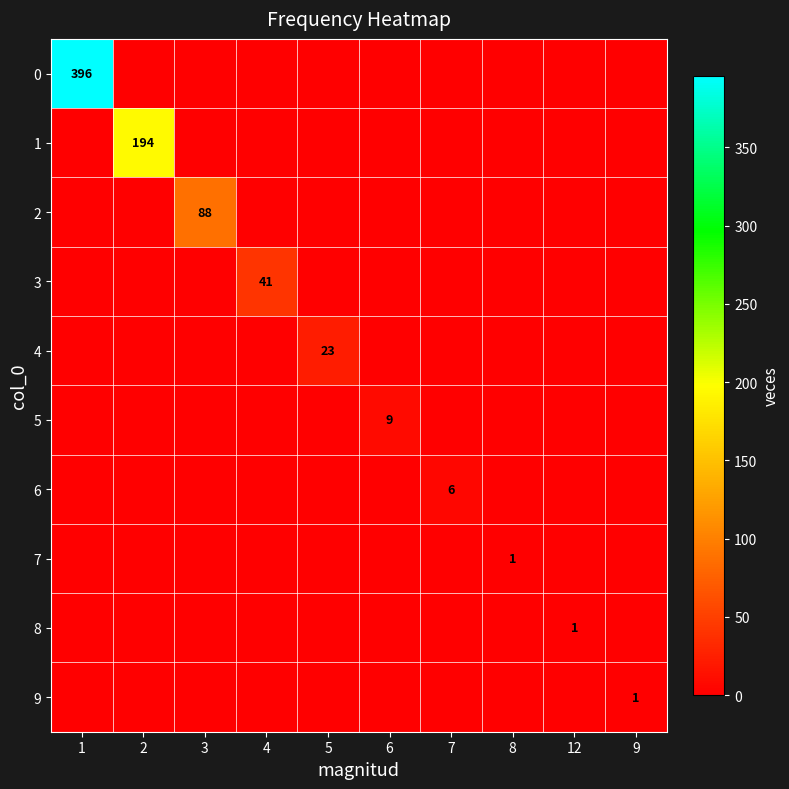

Count the number of categories in the chart.

10